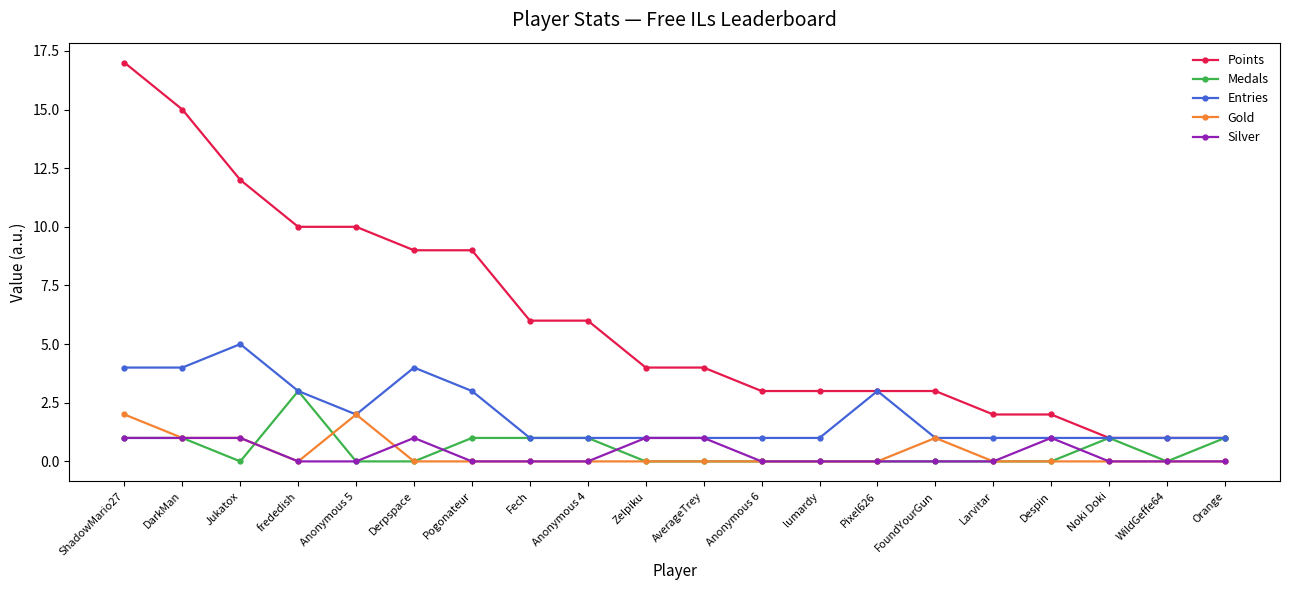

True or false: Silver and Medals intersect in this chart.

True